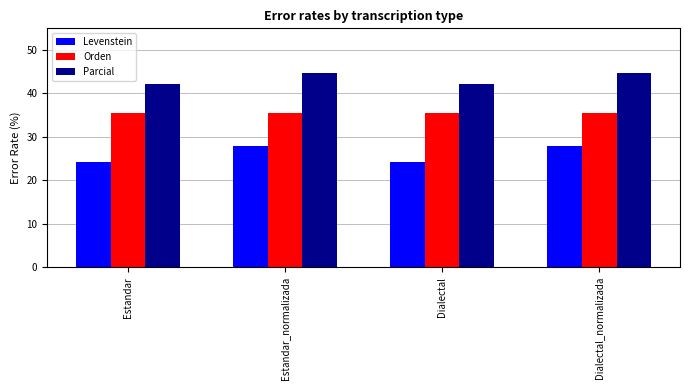

What is the minimum value shown in the chart?

24.1